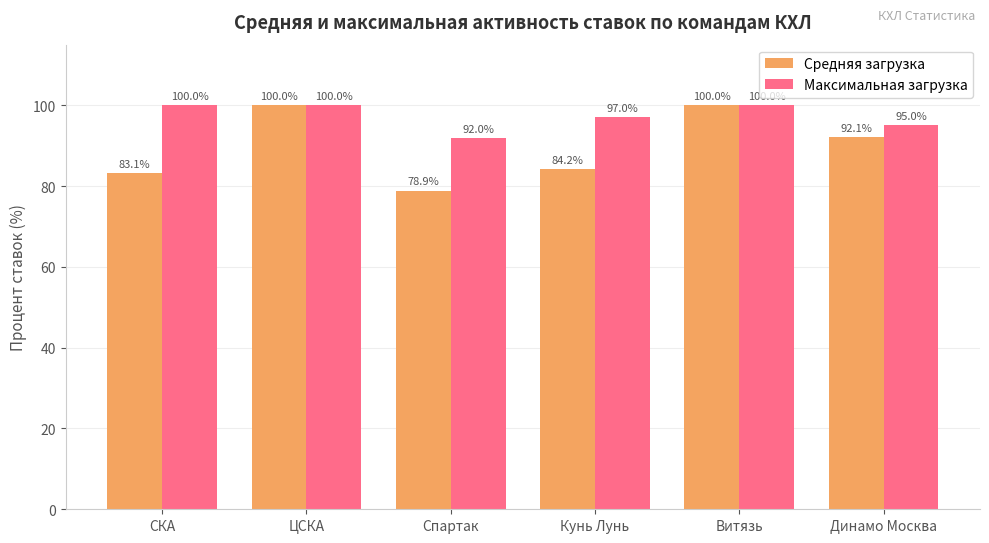

What is the value of the Максимальная загрузка bar at the 2nd from the left?

100.0